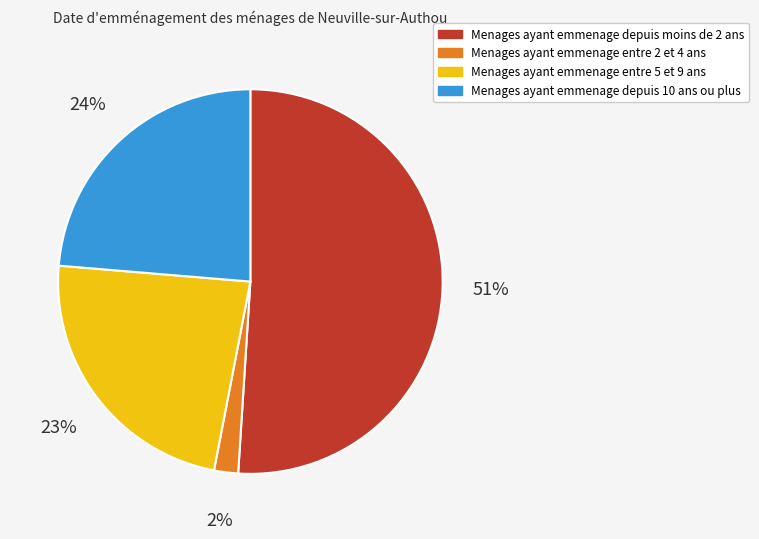

To the nearest percent, what is the difference between the largest and smallest slice percentages?

49%